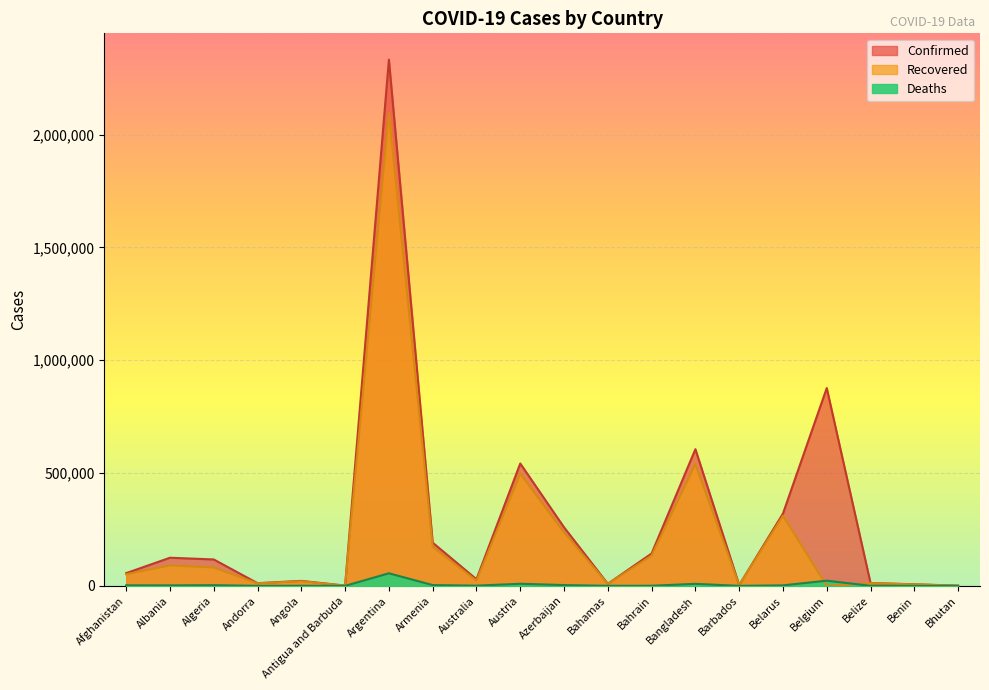

Which series ends up on top after the final intersection of Recovered and Deaths?

Recovered